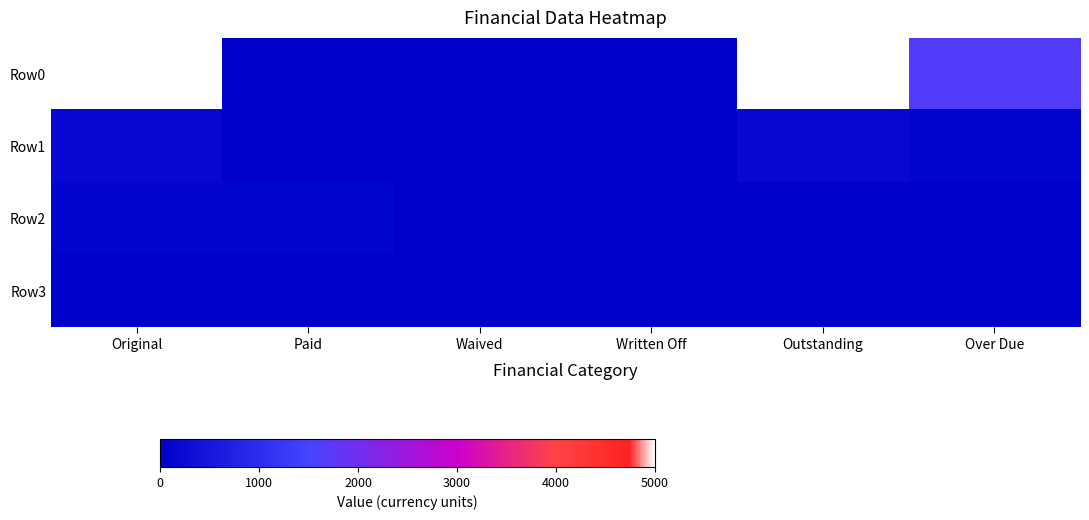

At Paid, list the series in order from largest to smallest.

Row2, Row0, Row1, Row3